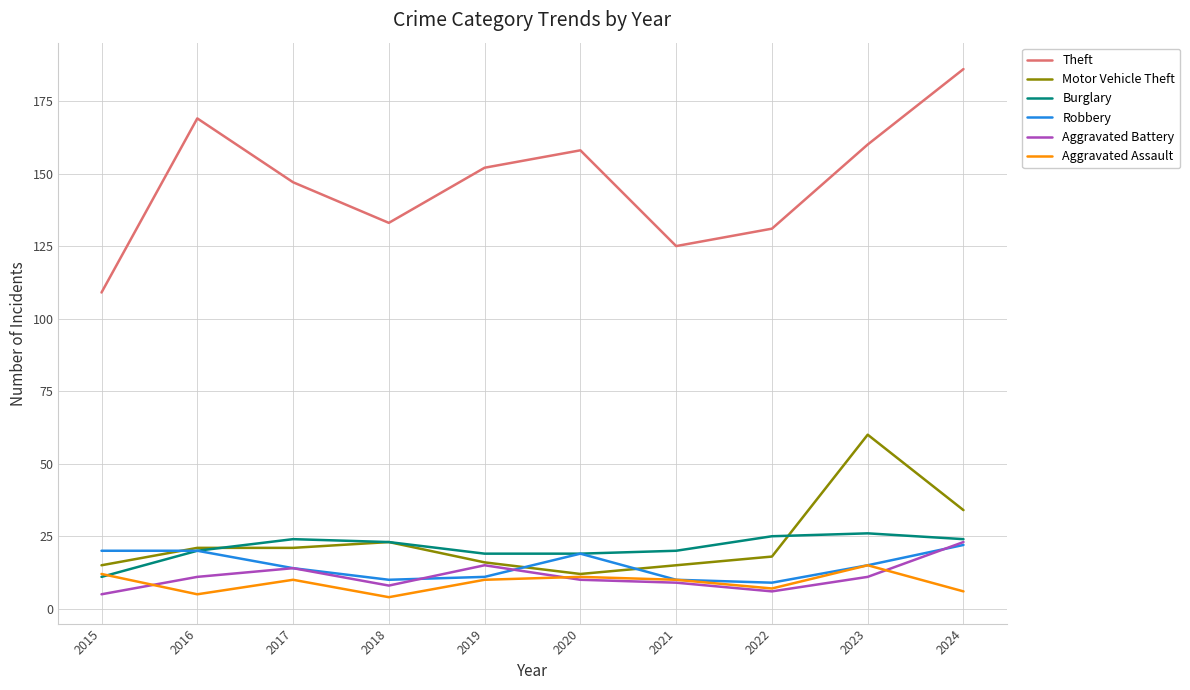

True or false: Aggravated Battery and Theft intersect in this chart.

False